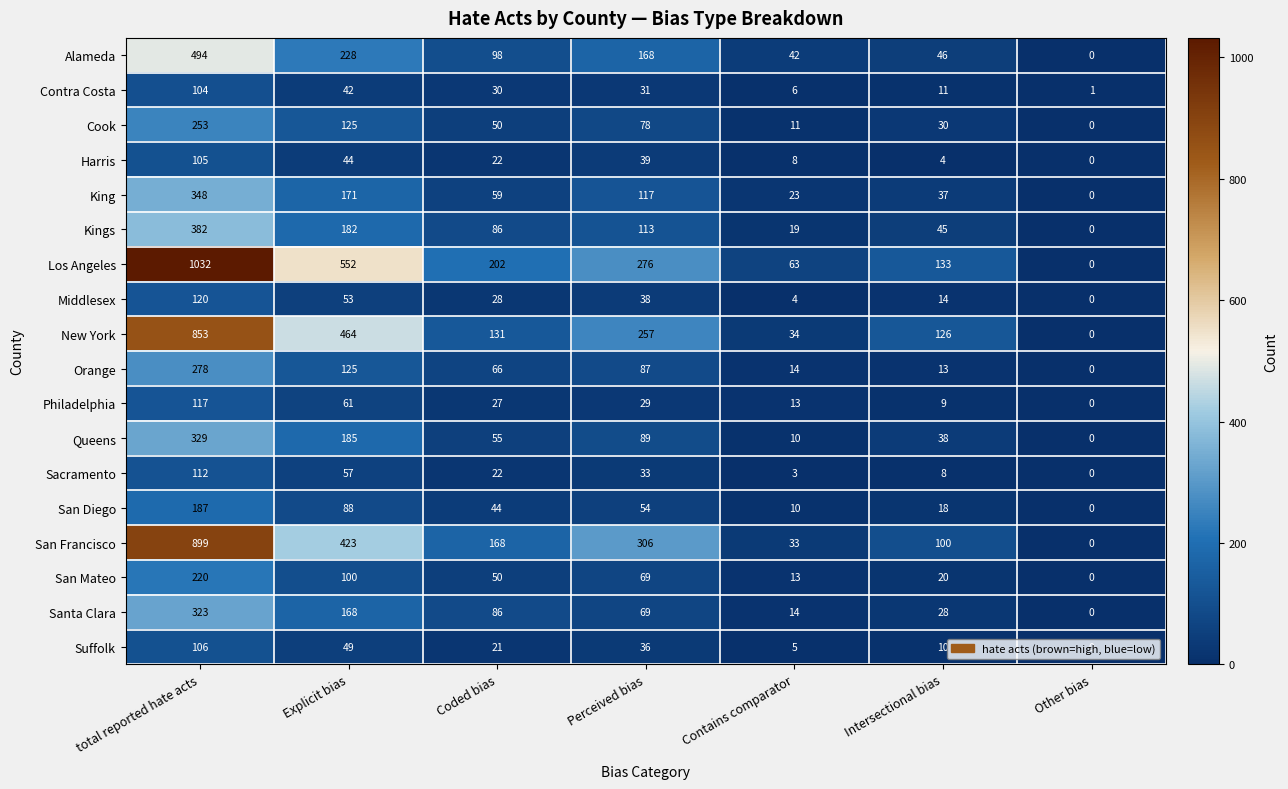

What is the sum of all King values?

755